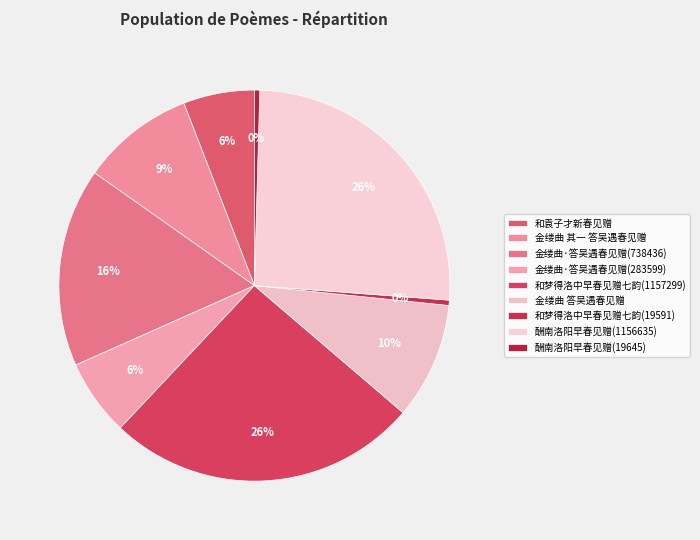

Is it true that 酬南洛阳早春见赠(1156635) is 15% of the pie?

False